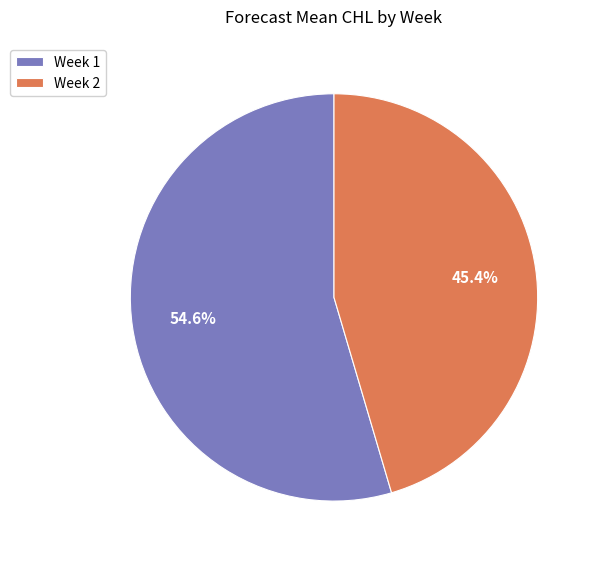

Rank the categories by value from lowest to highest.

Week 2, Week 1